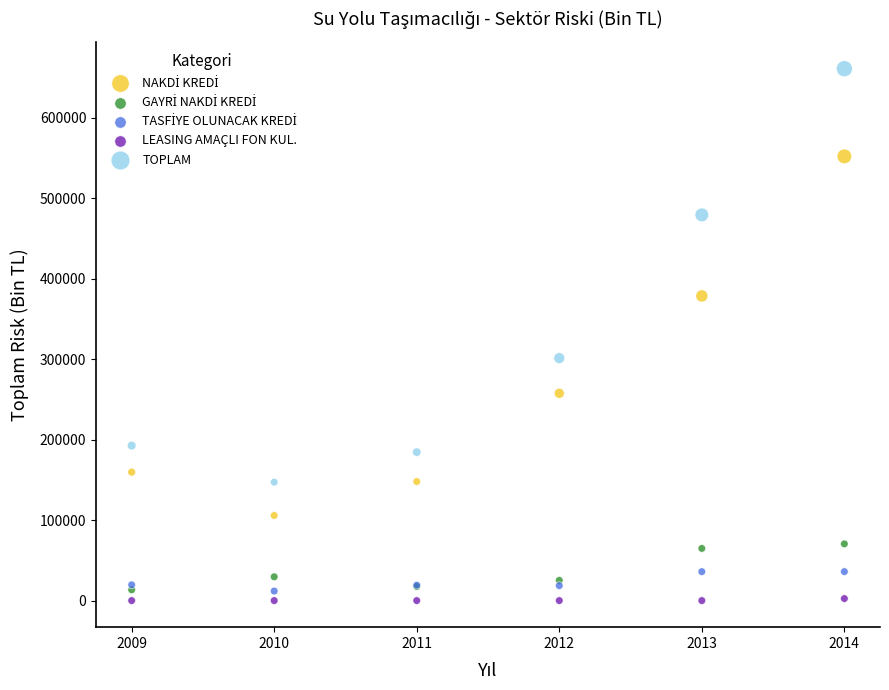

Which series reaches the maximum Y coordinate?

TOPLAM